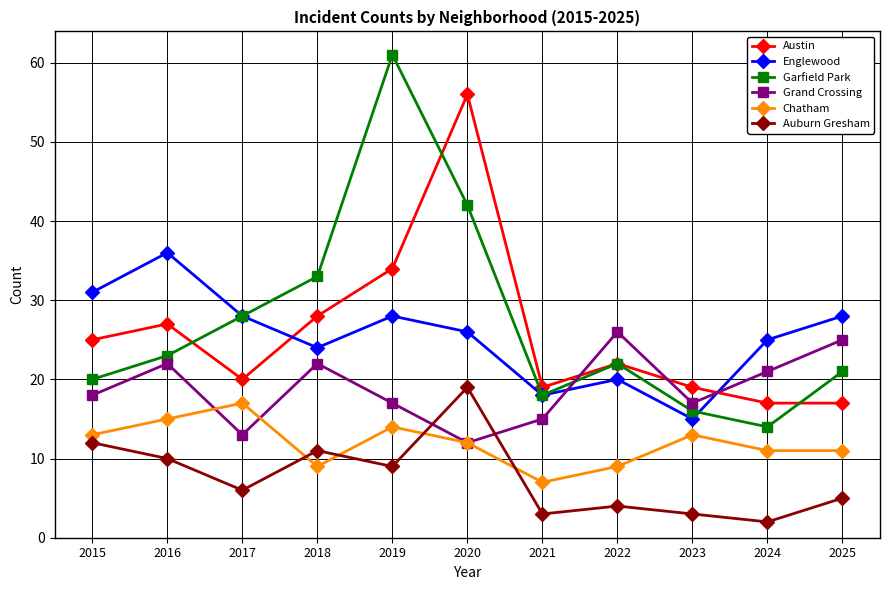

Which label corresponds to the largest value in the chart?

2019